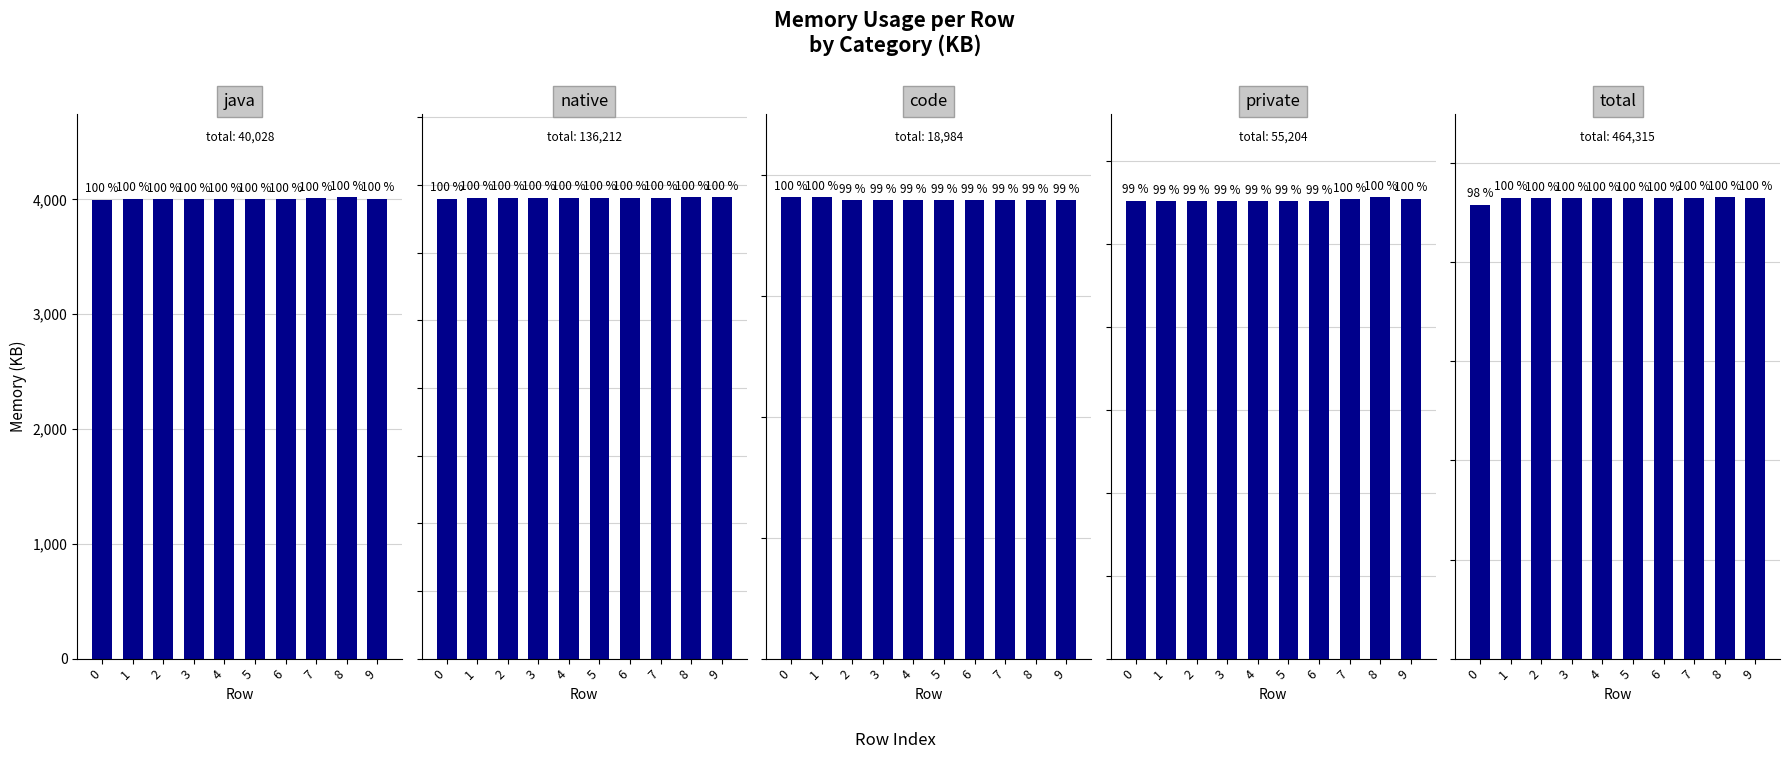

Which category has the lowest value across all series?

2